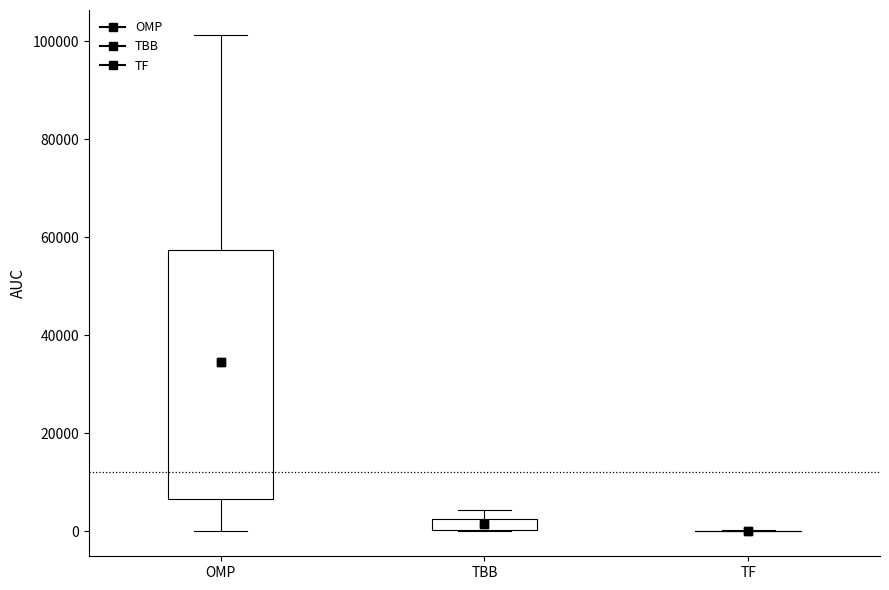

Which box is the tallest, from its lower edge to its upper edge?

OMP